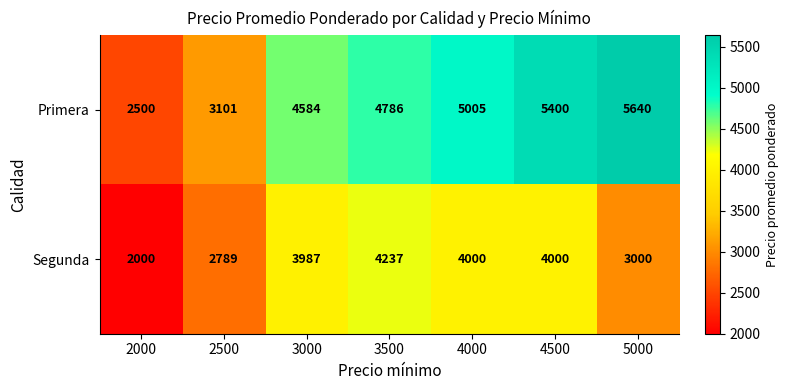

List the series in order of their overall mean, highest first.

Primera, Segunda